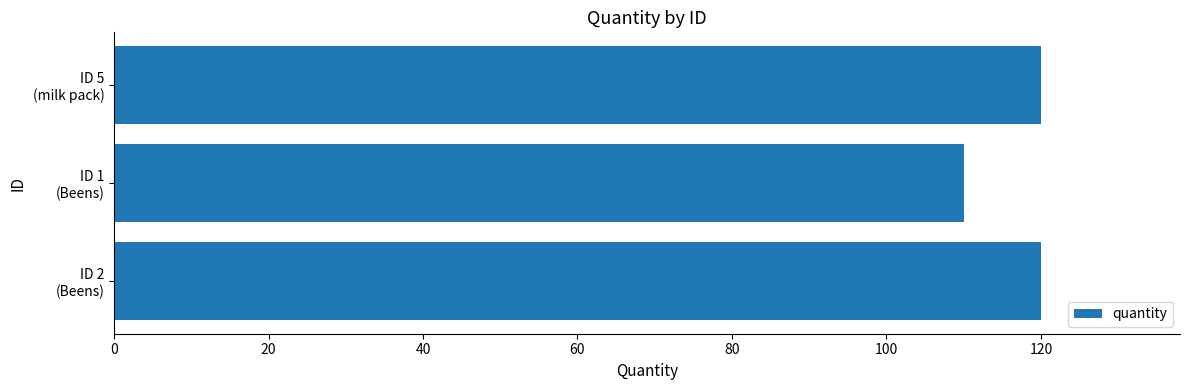

Reading bottom to top, what are all the values shown in this chart?

120	110	120